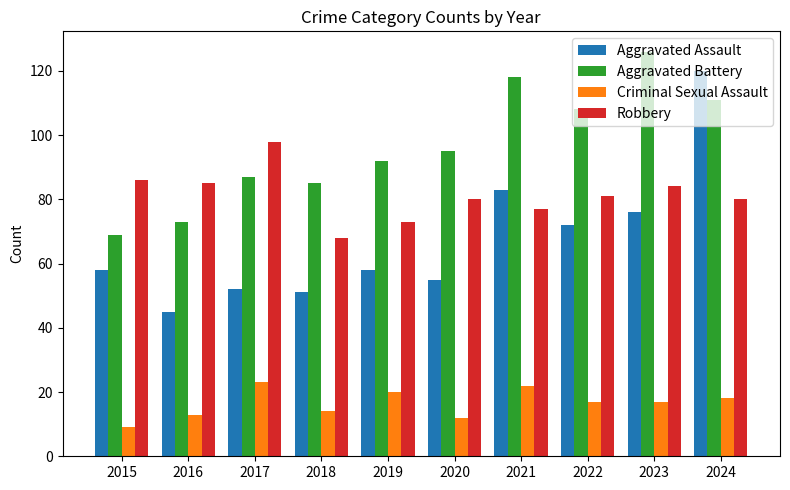

What is the value of the Criminal Sexual Assault bar at the 7th from the left?

22